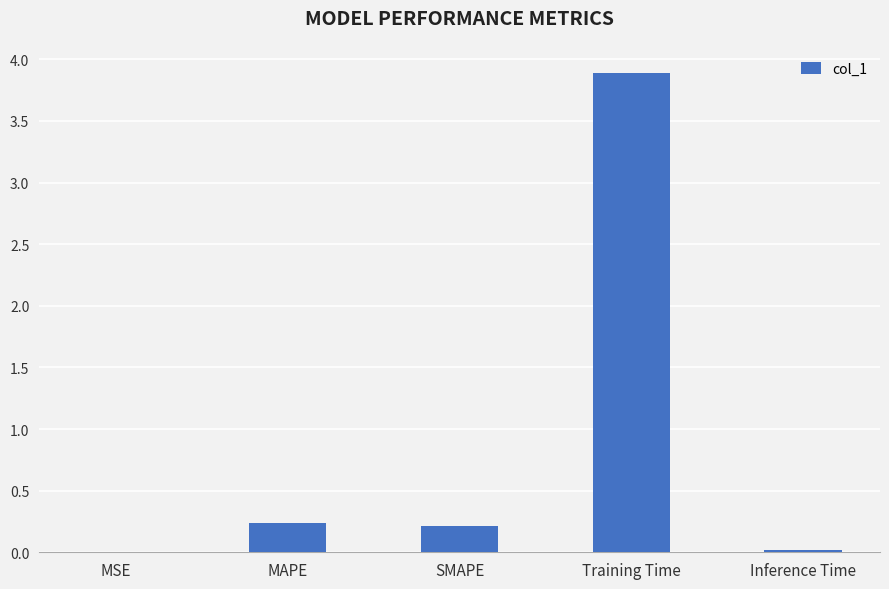

Between Training Time and MSE, which is larger?

Training Time